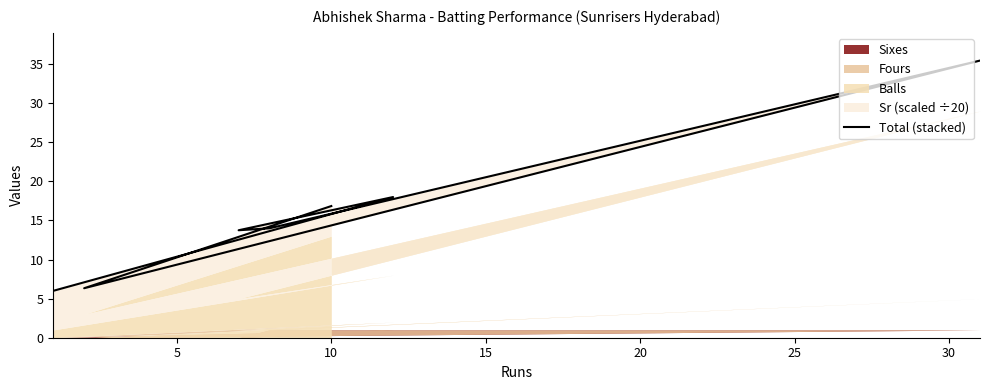

What is the difference between the second highest and second lowest values?

11.7